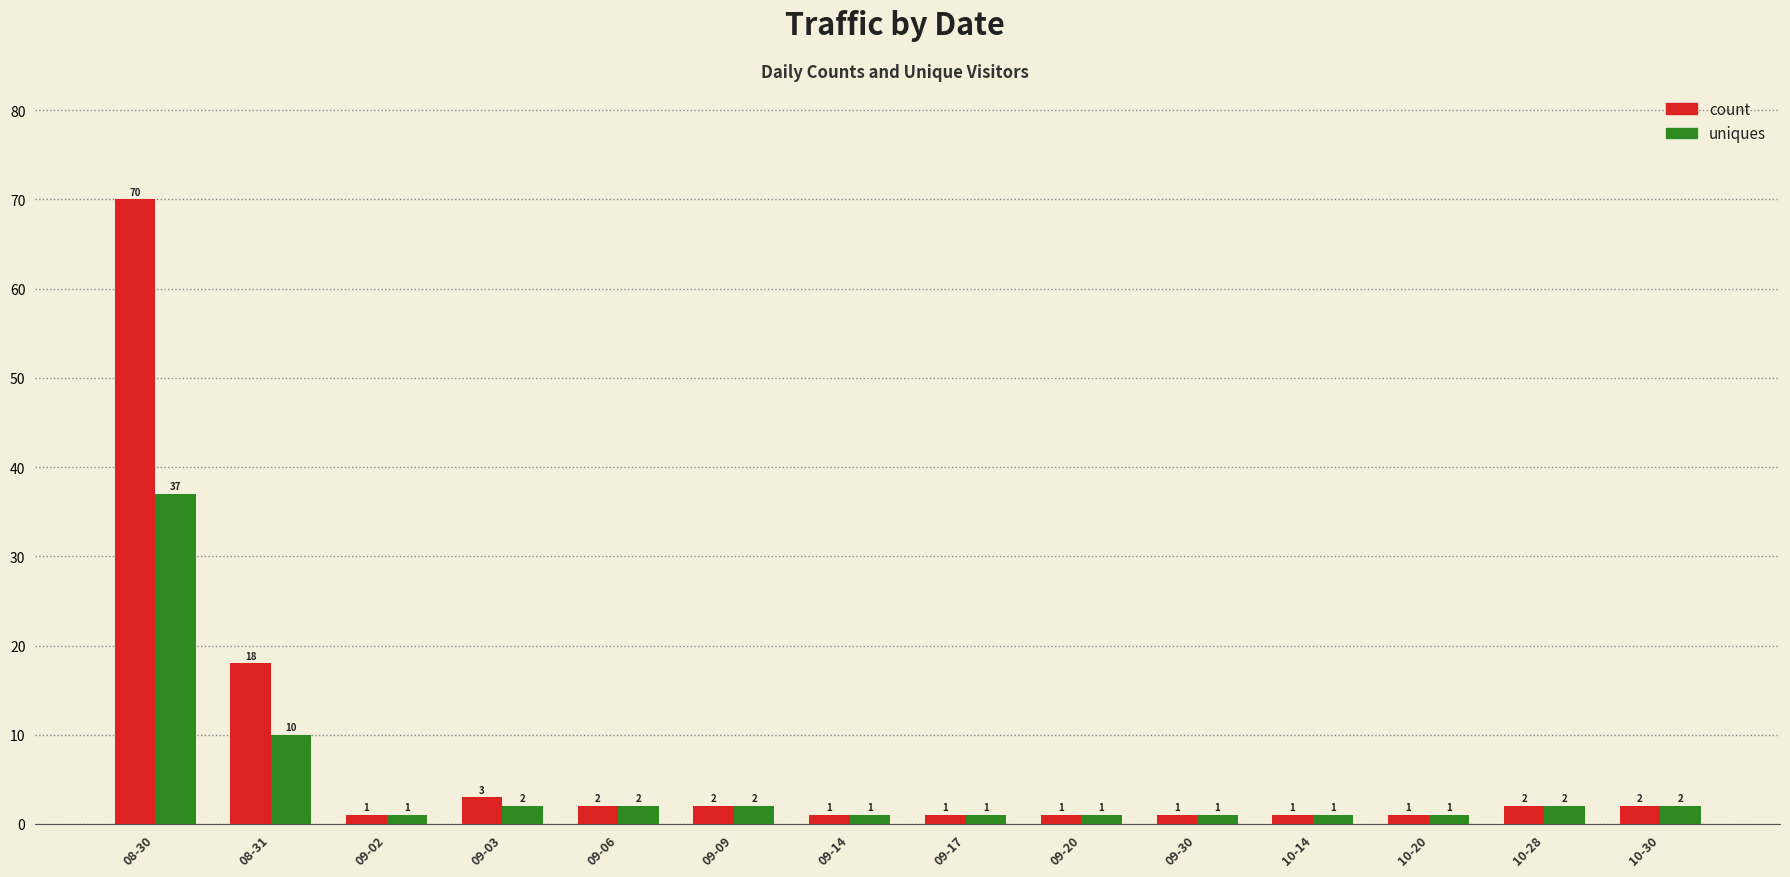

The uniques series shows 2 at 10-30. True or false?

True